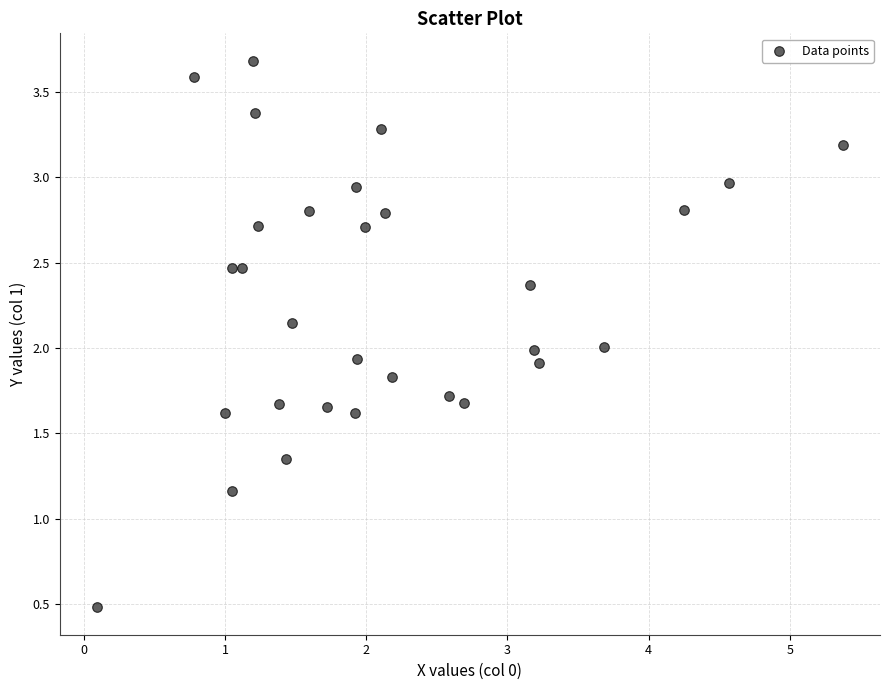

What is the range of X values (max minus min)?

5.3